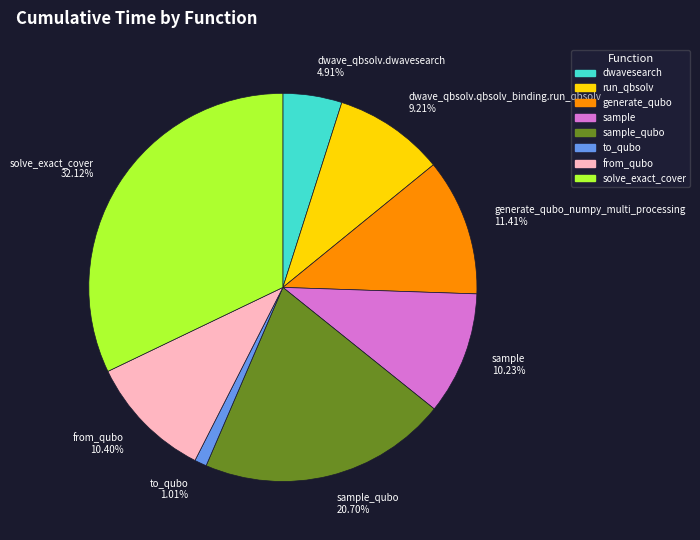

Is the sum of dwave_qbsolv.dwavesearch 4.91% and to_qubo 1.01% greater than half?

No